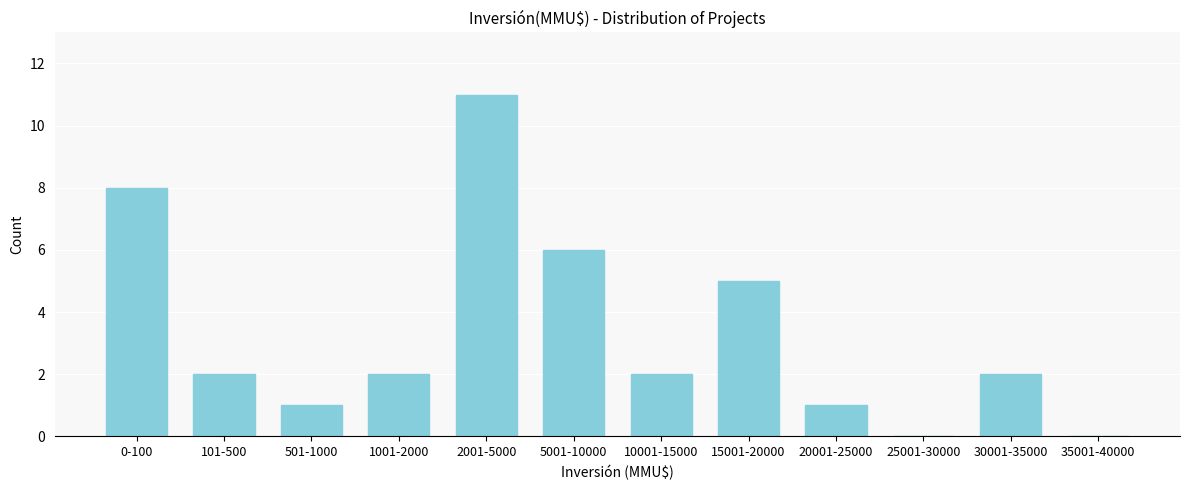

Reading right to left, list all the values displayed in this chart.

35001-40000=0	30001-35000=2	25001-30000=0	20001-25000=1	15001-20000=5	10001-15000=2	5001-10000=6	2001-5000=11	1001-2000=2	501-1000=1	101-500=2	0-100=8